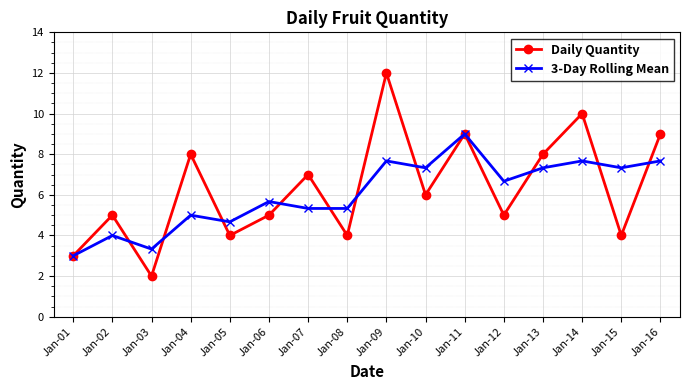

How many lines are shown in the chart?

2